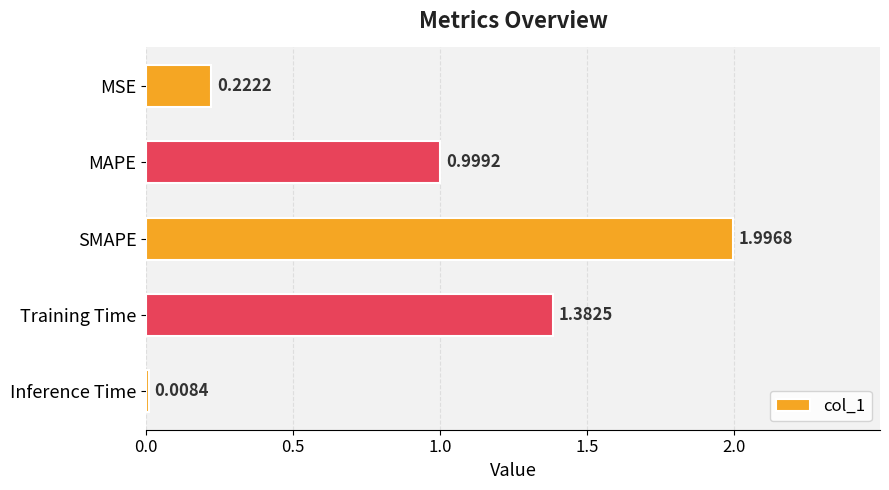

What is the label of the 3rd bar from the top?

SMAPE